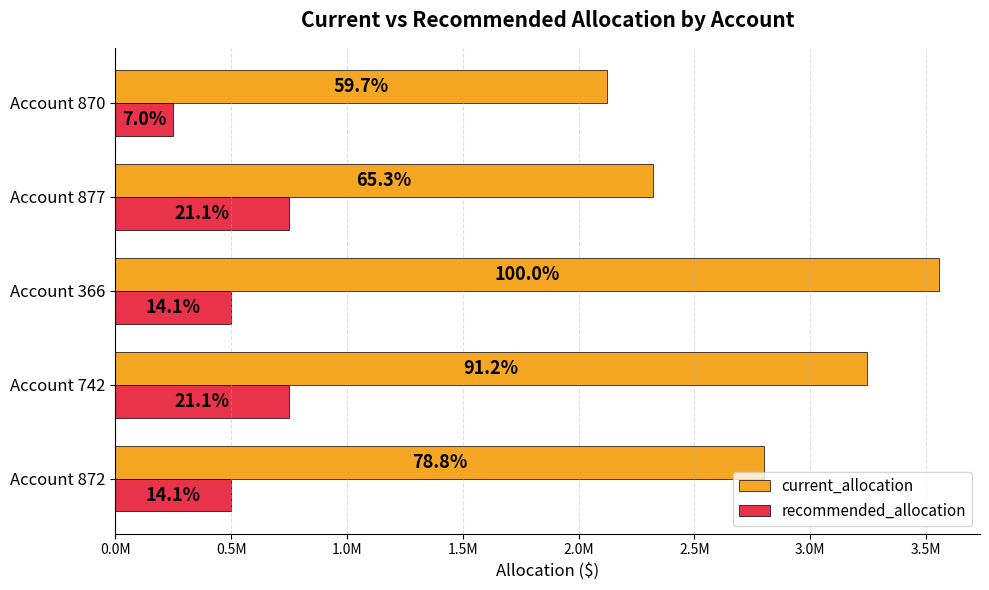

List the series in order of their peak value, lowest first.

recommended_allocation, current_allocation